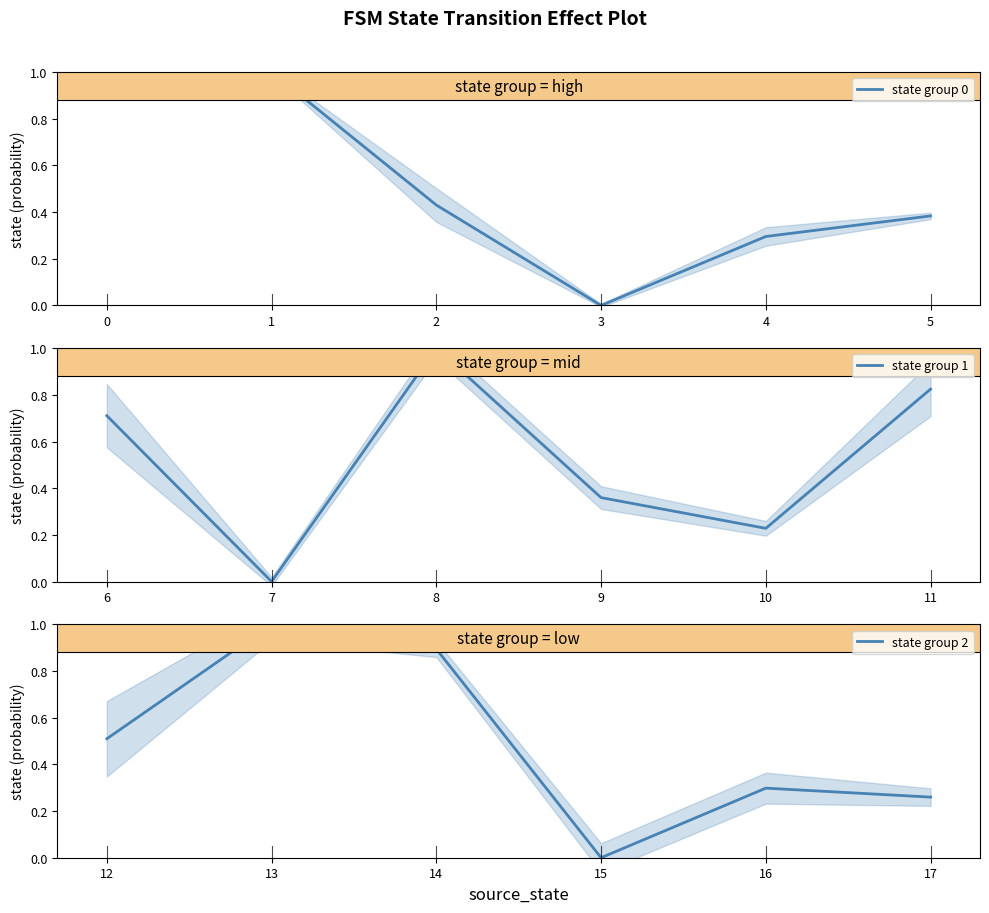

Reading left to right, what are all the values shown in this chart?

state group 0: −1=0.9	0=1.0	1=0.4	2=0.0	3=0.3	4=0.4
state group 1: −1=0.7	0=0.0	1=1.0	2=0.4	3=0.2	4=0.8
state group 2: −1=0.5	0=1.0	1=0.9	2=0.0	3=0.3	4=0.3